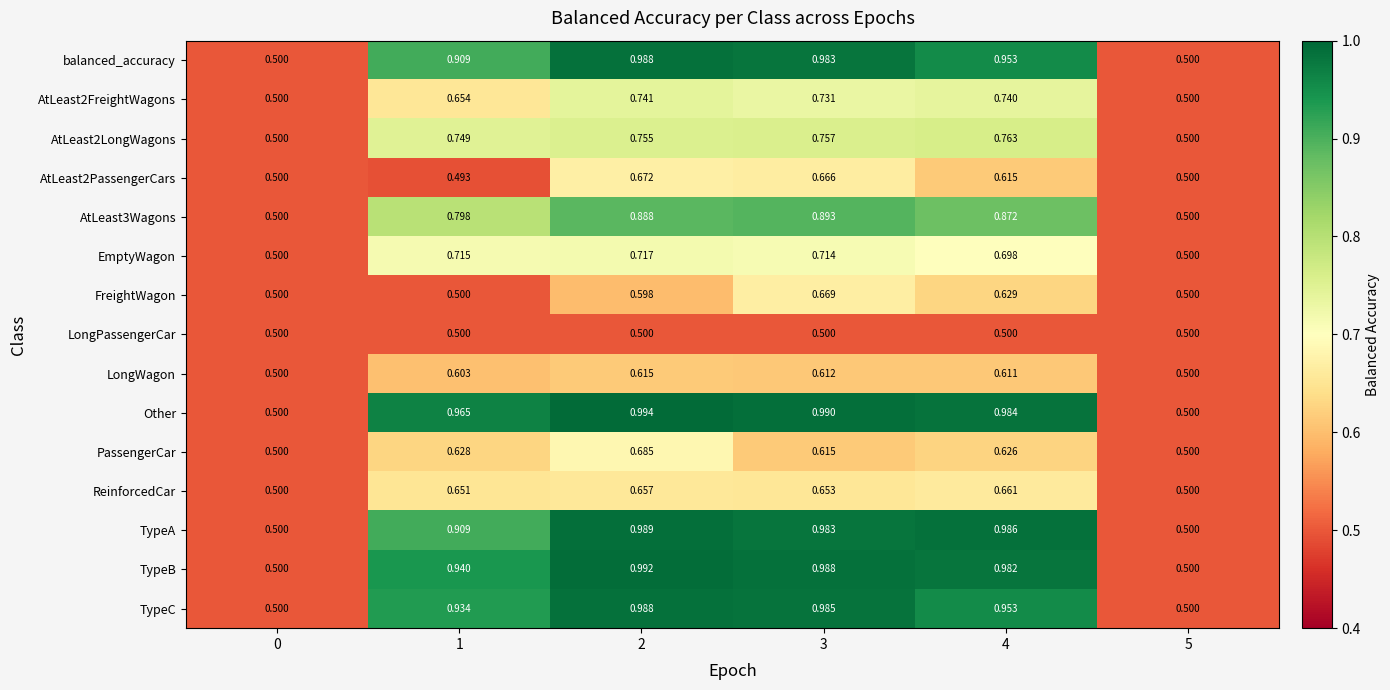

Which series has the widest spread of values?

Other